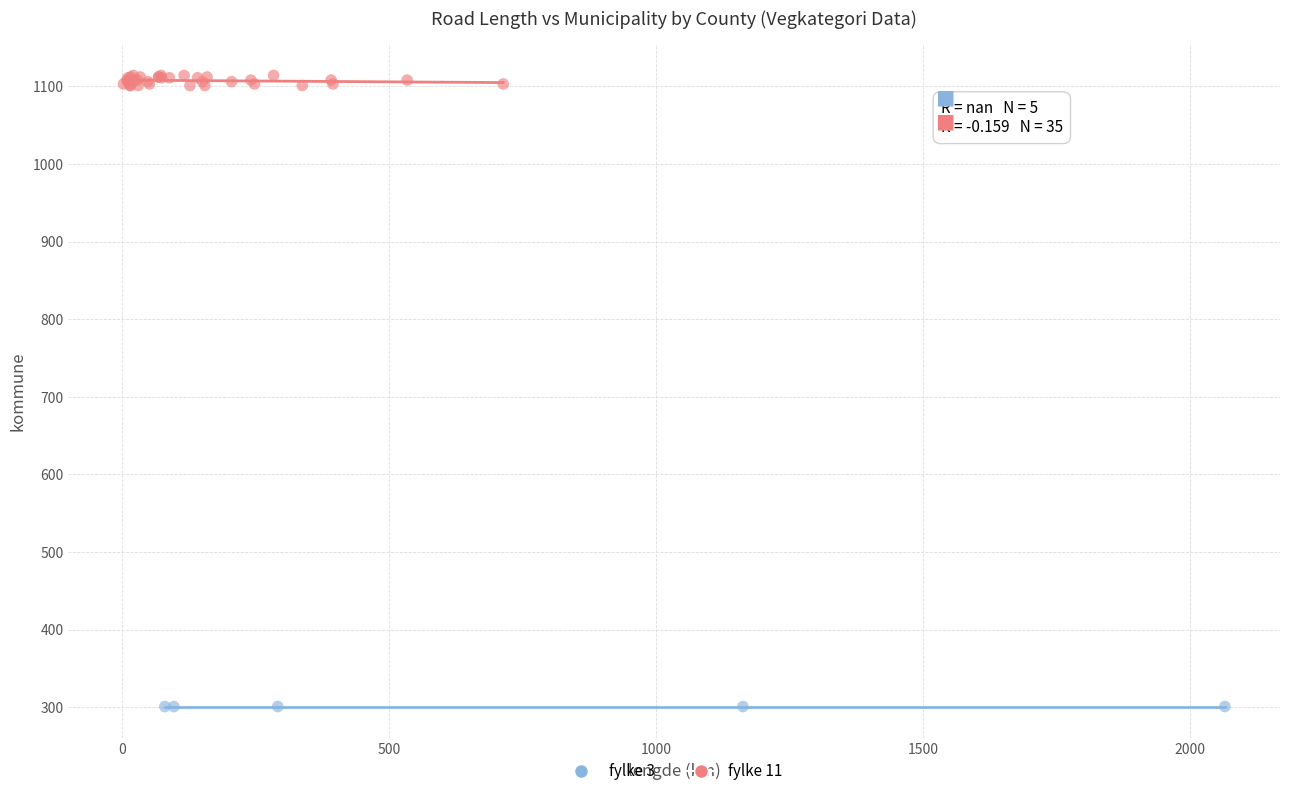

Which series reaches the maximum Y coordinate?

fylke 11